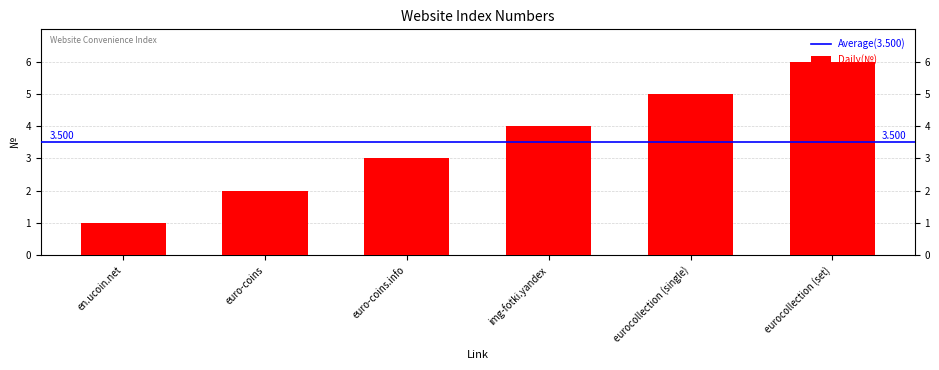

What is the value of the 1st bar from the left?

1